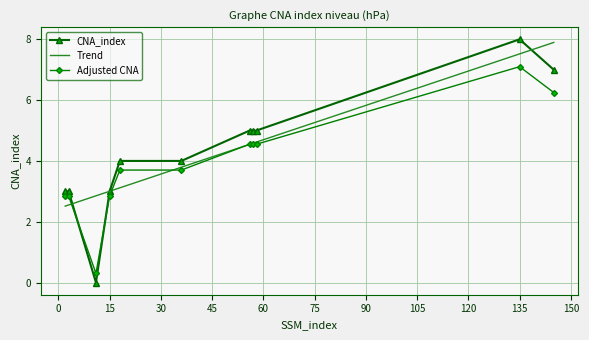

Which series ends up on top after the final intersection of CNA_index and Adjusted CNA?

CNA_index